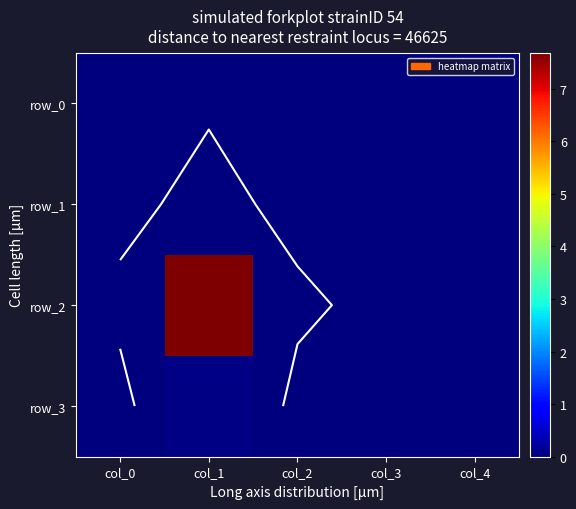

Rank the series at col_3 from highest to lowest value.

row_2, row_3, row_1, row_0